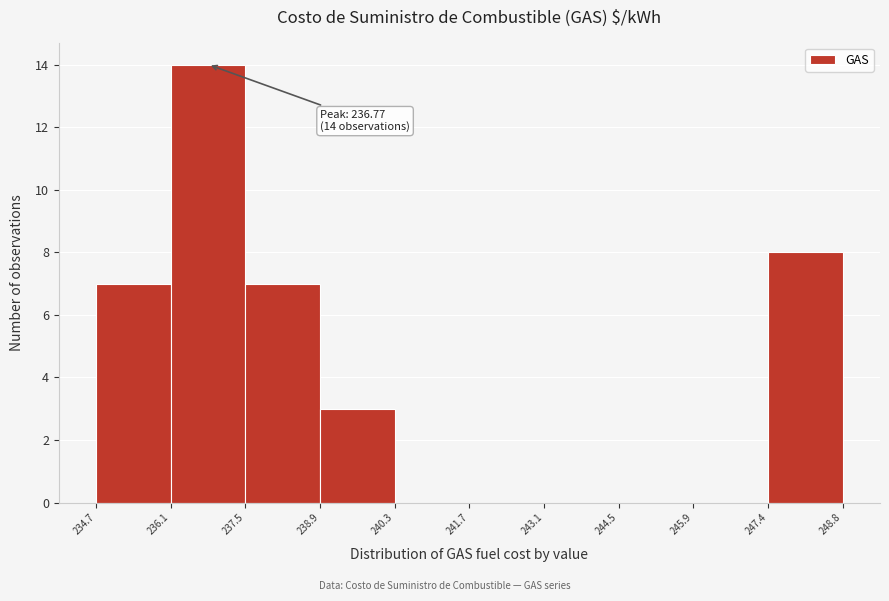

Which range on the x-axis has the tallest bar?

236.1 to 237.5